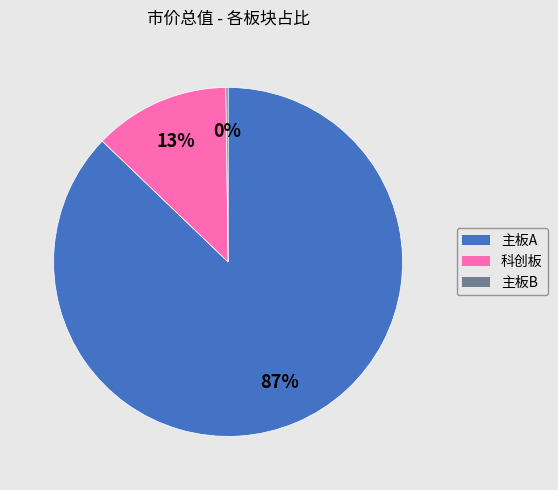

Is it true that 科创板 is 13% of the pie?

True